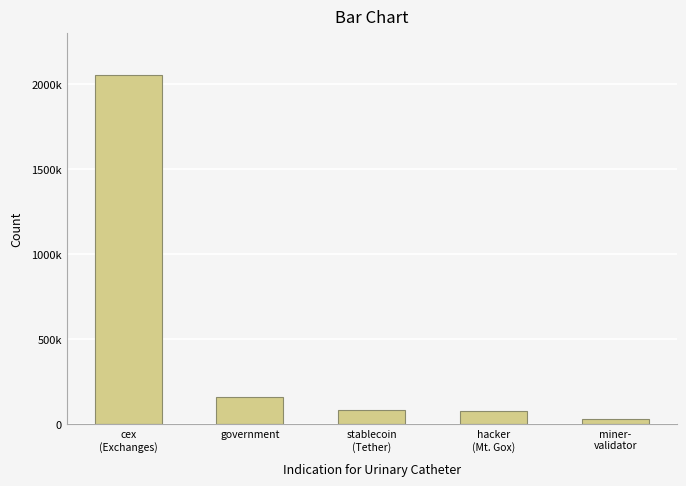

Reading right to left, list all the values displayed in this chart.

miner-
validator=31643.4	hacker
(Mt. Gox)=79957.3	stablecoin
(Tether)=86335.5	government=160465.2	cex
(Exchanges)=2055728.1